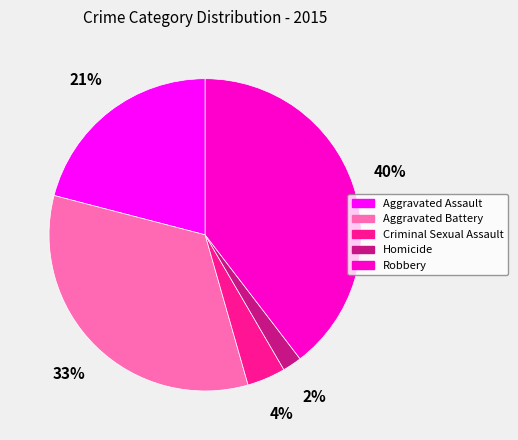

To the nearest percent, what percentage of the pie is Criminal Sexual Assault?

4%